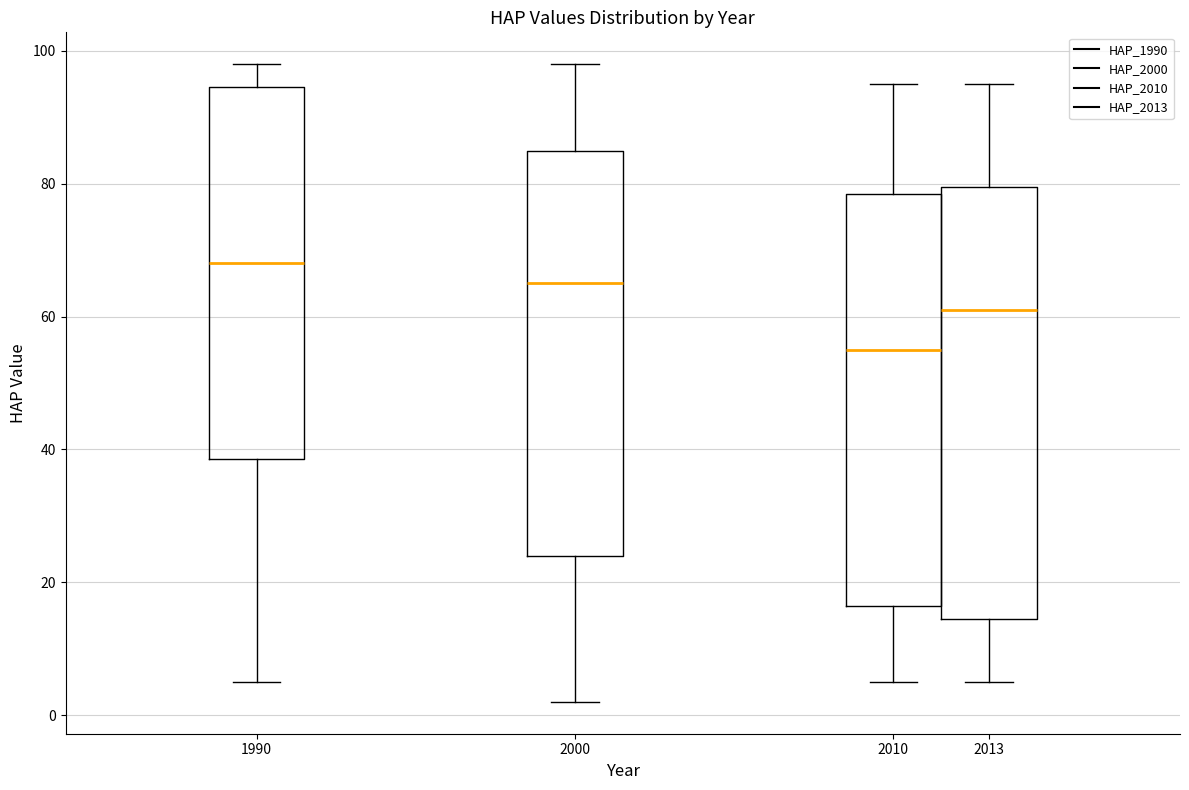

Reading left to right, transcribe this box plot: for each box, give where its median line is, the range the box spans, and where its two whiskers end, as read against the y-axis. The values are not printed on the chart, so give them approximately, as read against the axis.

1990: median 68, box 38 to 94, whiskers 6 to 98
2000: median 66, box 24 to 86, whiskers 2 to 98
2010: median 56, box 16 to 78, whiskers 6 to 96
2013: median 62, box 14 to 80, whiskers 6 to 96